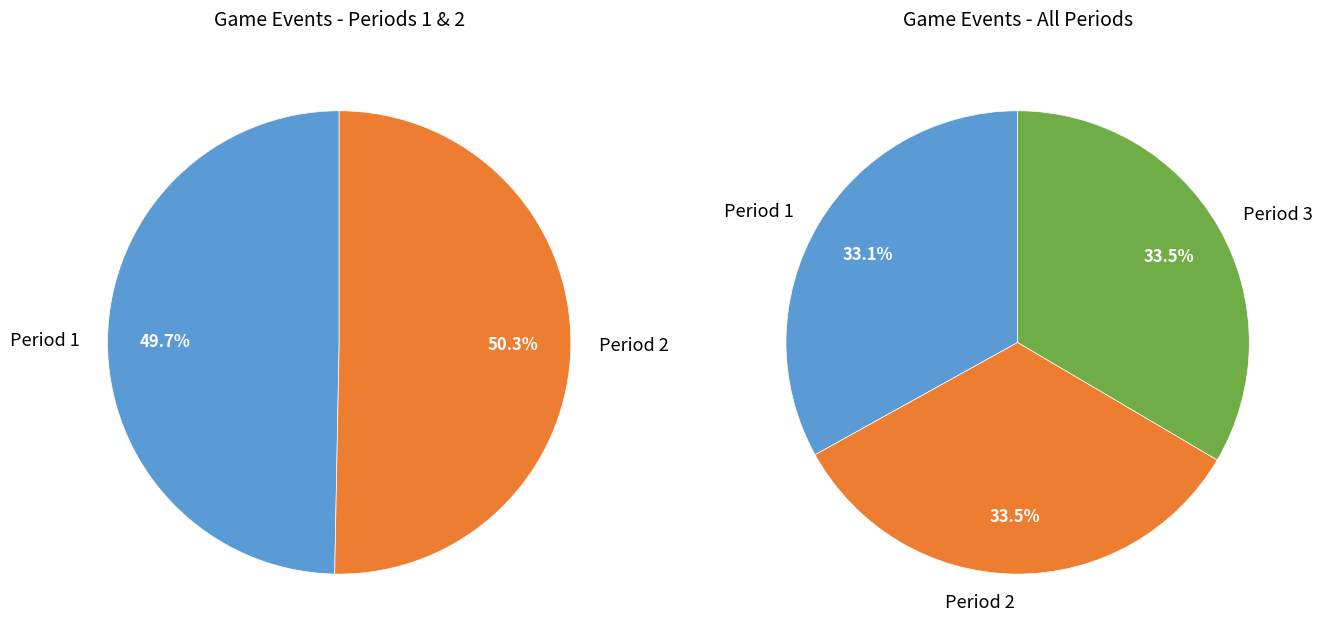

To the nearest percent, what is the average slice percentage?

33%